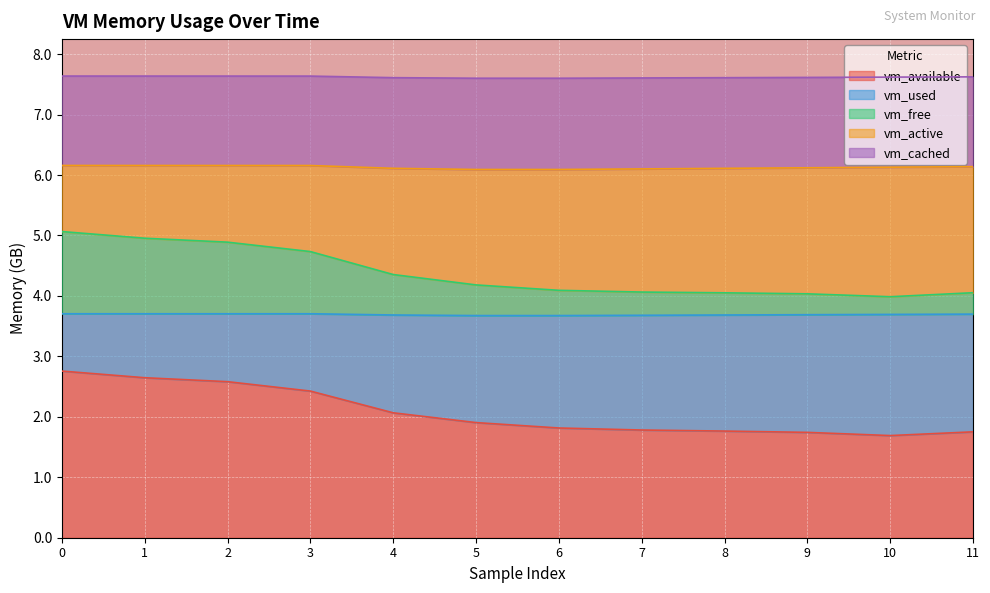

True or false: vm_used and vm_cached cross at least once.

False